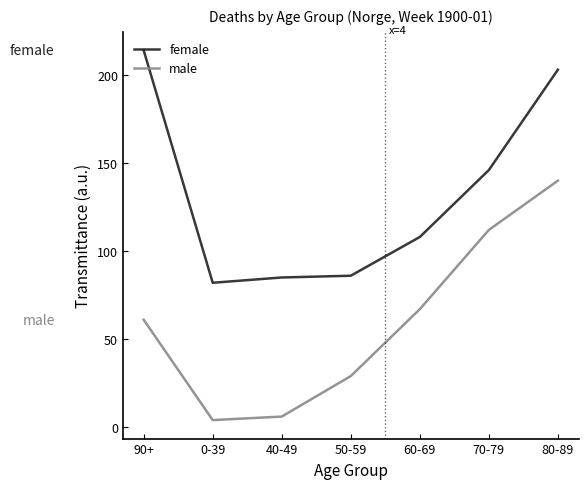

What is the difference between the female values at 0-39 and 50-59?

4